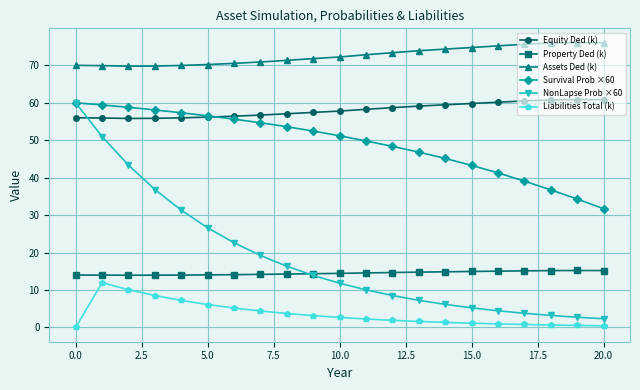

What is the value of the Equity Ded (k) point at the 4th from the left?

55.9